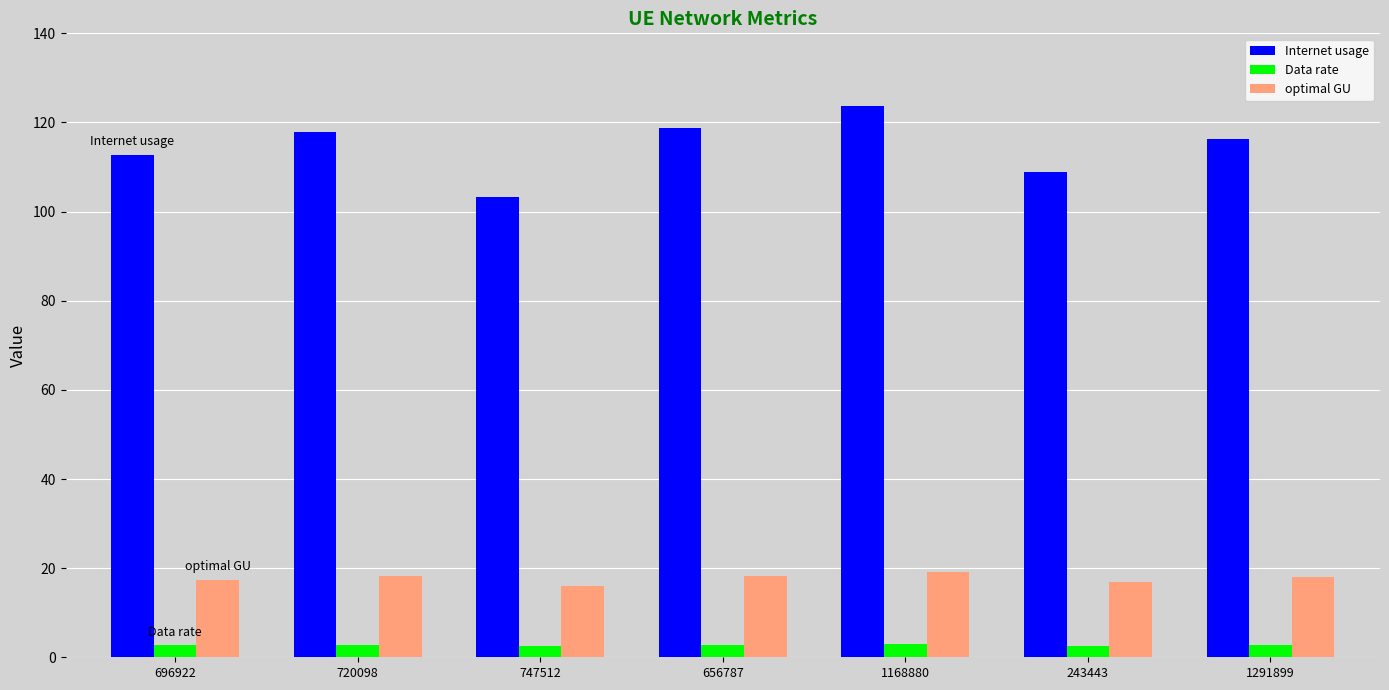

Are the bars grouped side by side (vs. stacked)?

Yes